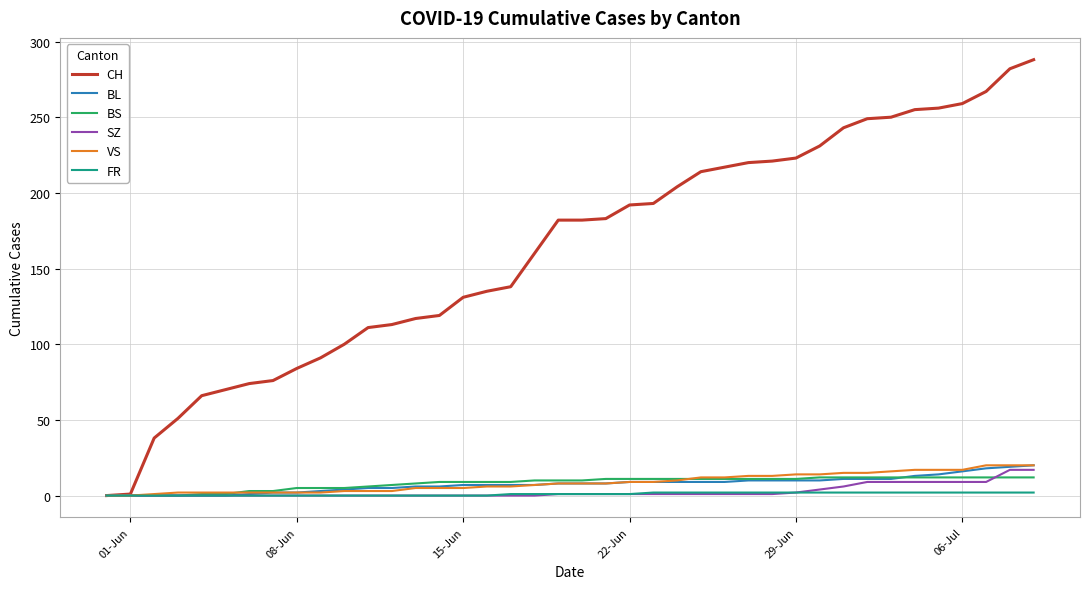

Which series has the largest total across all categories?

CH